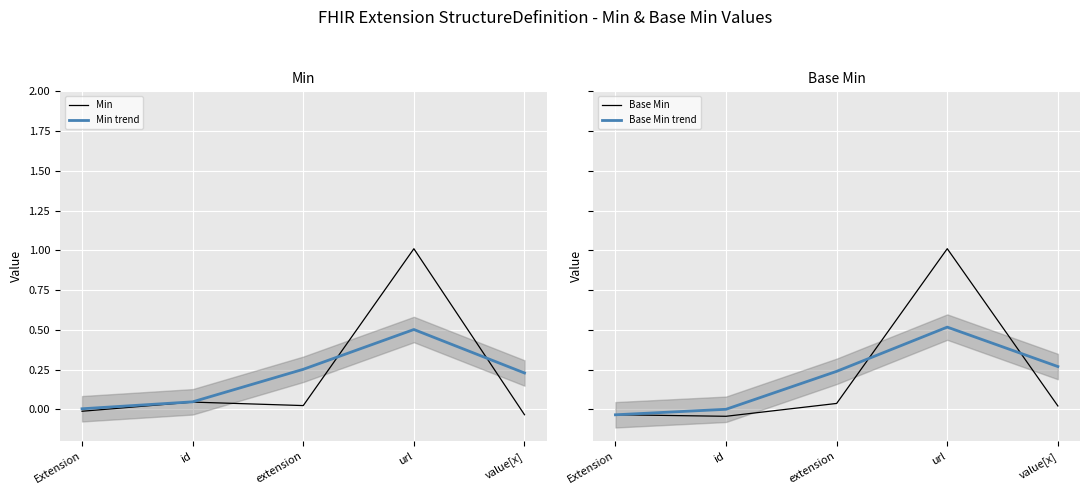

Rank the series at id from highest to lowest value.

Min trend, Min, Base Min trend, Base Min